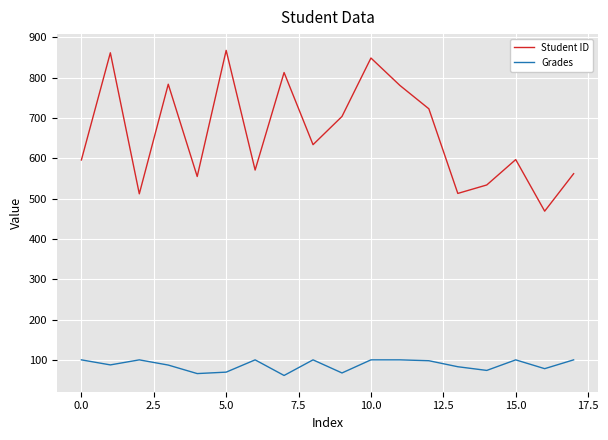

List the series in order of their overall mean, lowest first.

Grades, Student ID